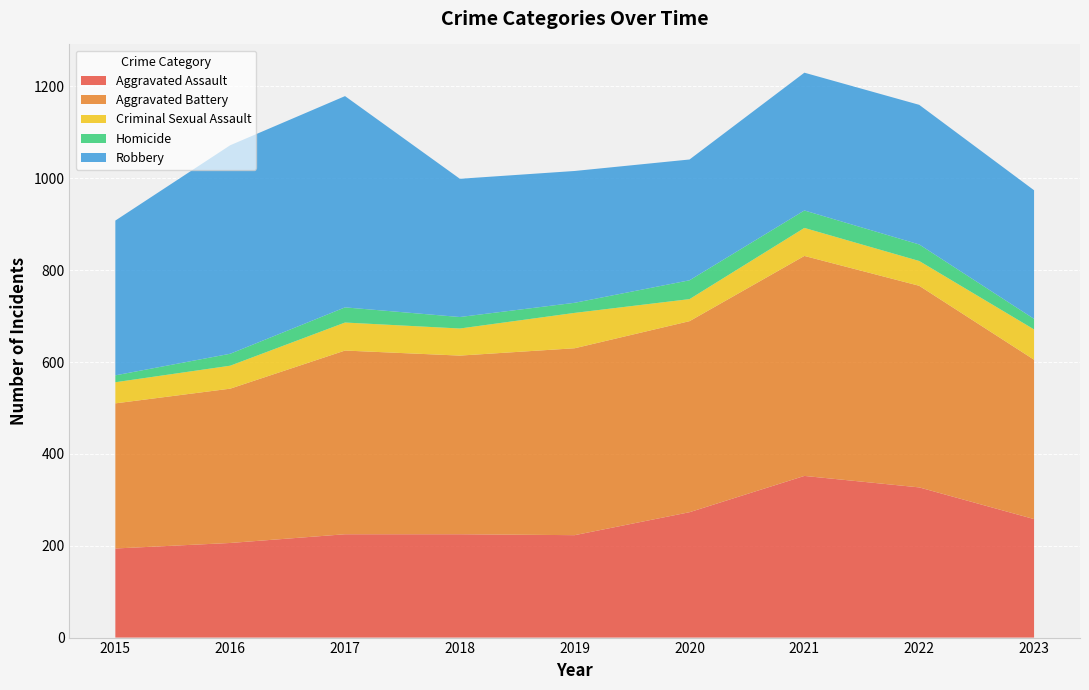

Reading left to right, list all the values displayed in this chart.

Aggravated Assault: 2015=194	2016=206	2017=225	2018=225	2019=223	2020=273	2021=352	2022=327	2023=258
Aggravated Battery: 2015=316	2016=336	2017=400	2018=389	2019=407	2020=416	2021=479	2022=439	2023=347
Criminal Sexual Assault: 2015=46	2016=50	2017=61	2018=59	2019=77	2020=48	2021=61	2022=54	2023=66
Homicide: 2015=15	2016=26	2017=33	2018=25	2019=22	2020=41	2021=38	2022=36	2023=23
Robbery: 2015=337	2016=454	2017=460	2018=301	2019=287	2020=263	2021=300	2022=304	2023=280